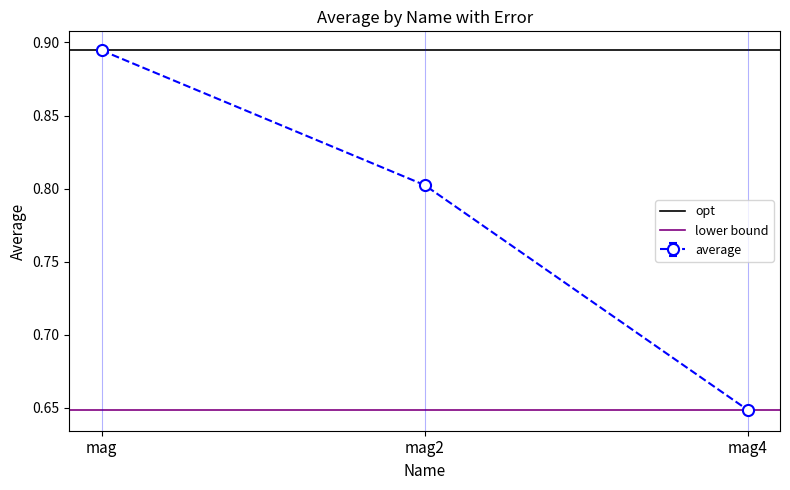

Does the chart display data point markers on the line(s)?

Yes